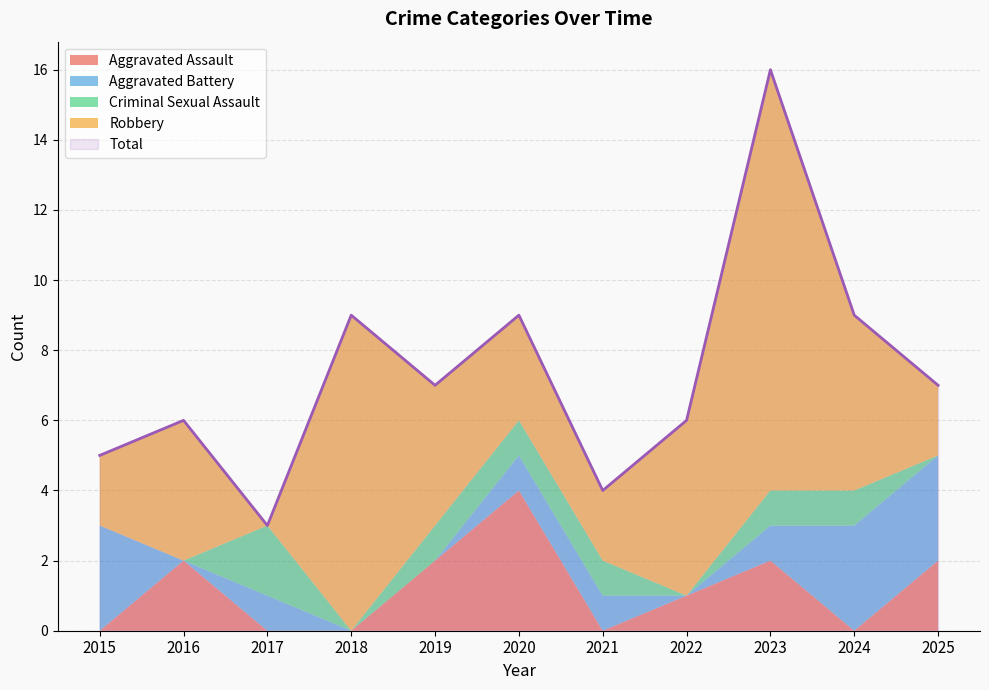

What is the value of the Aggravated Battery point at the 9th from the left?

1